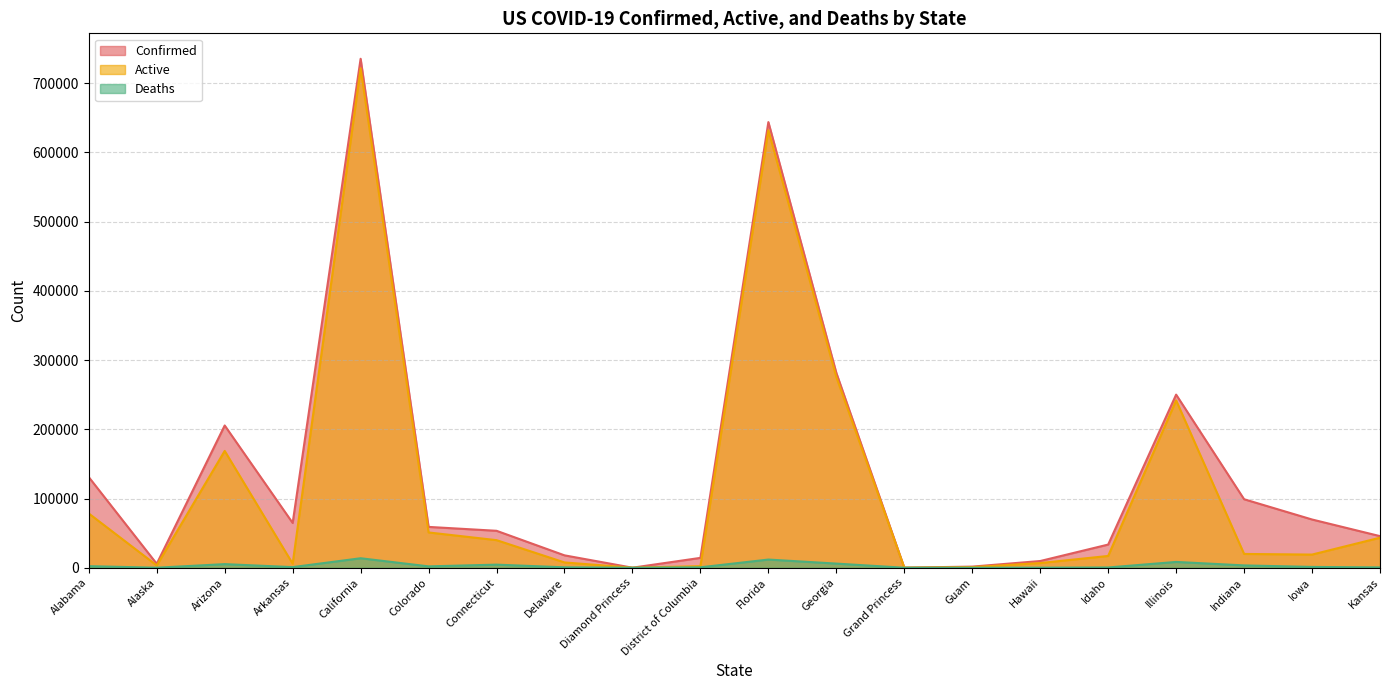

Which series changed the most between Grand Princess and Illinois?

Confirmed